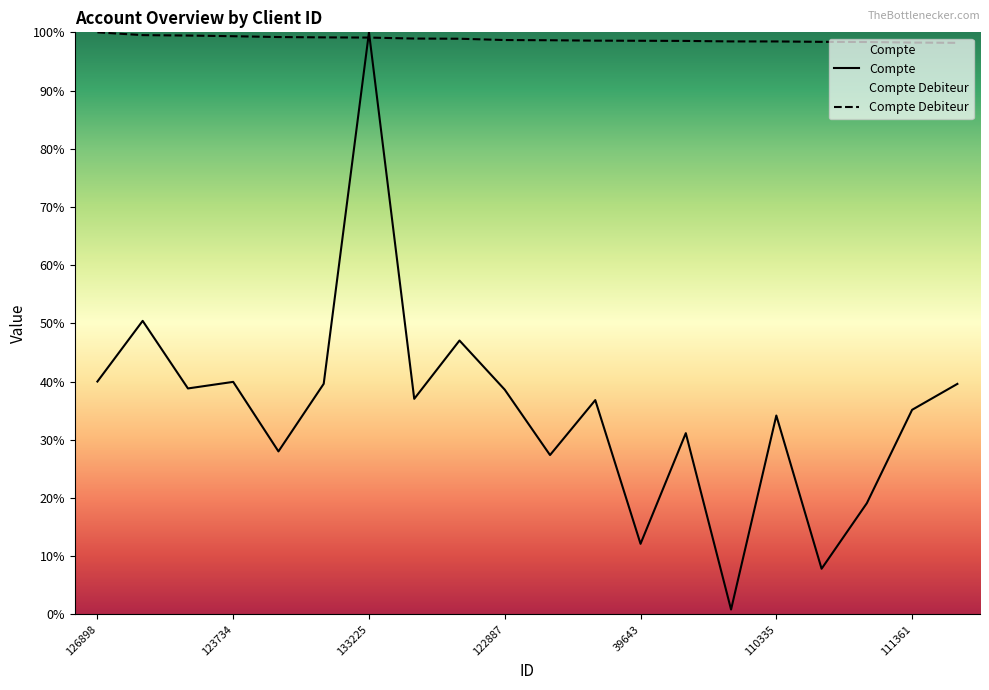

True or false: Compte Debiteur and Compte intersect in this chart.

True